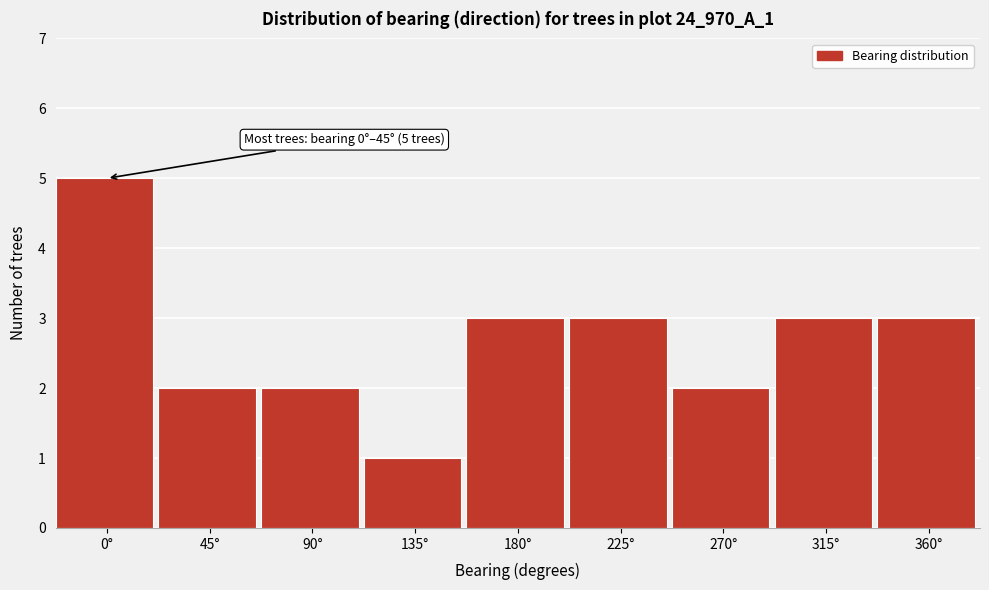

Reading left to right, transcribe all the data shown in this chart.

5	2	2	1	3	3	2	3	3